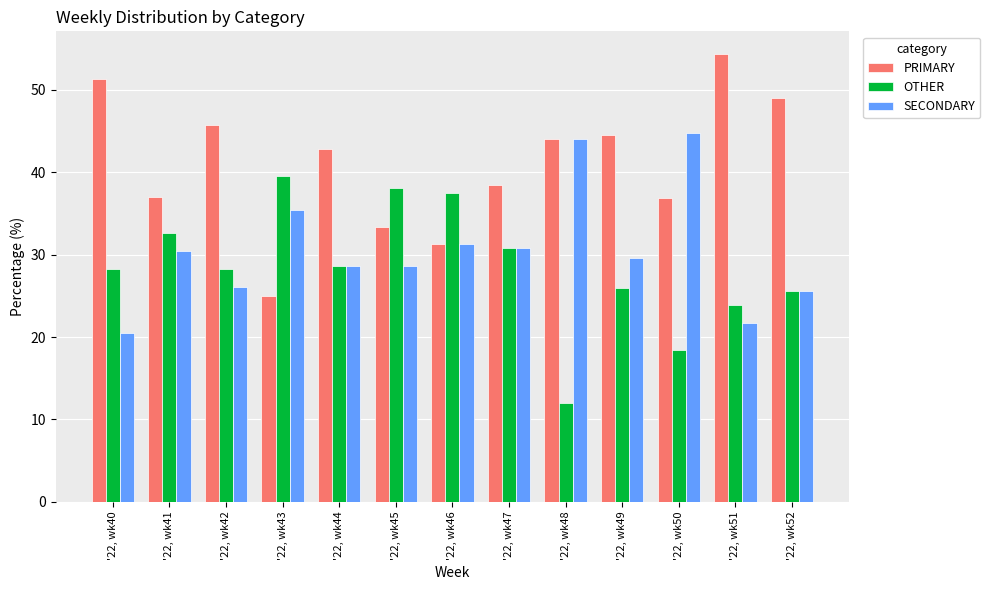

Is the value of SECONDARY at '22, wk43 greater than the value of PRIMARY at '22, wk48?

No